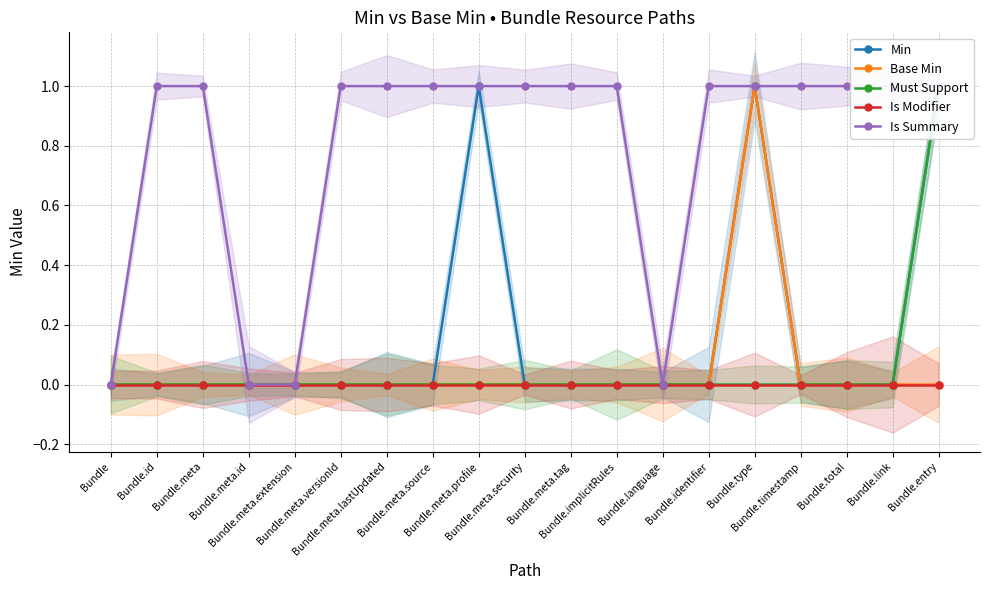

Which series has the largest range (max minus min)?

Min